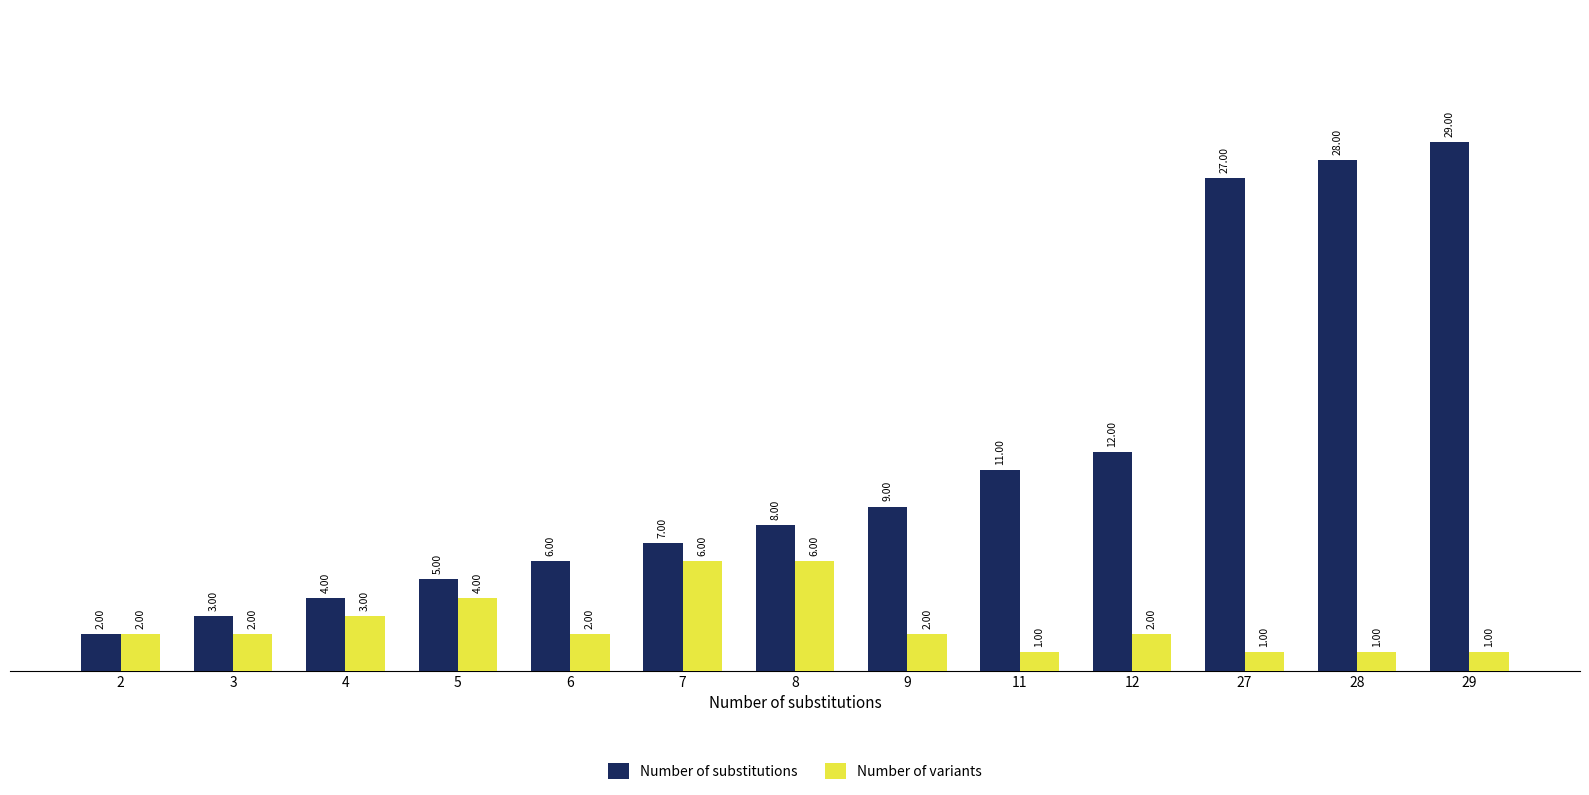

Which series has the widest spread of values?

Number of substitutions